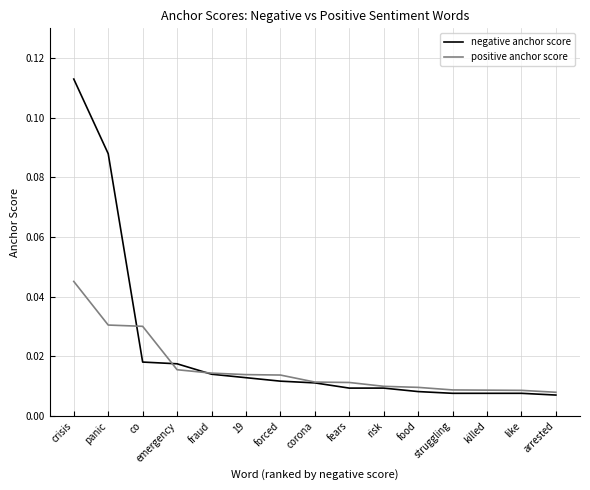

Between 19 and killed, which series saw the biggest shift?

negative anchor score